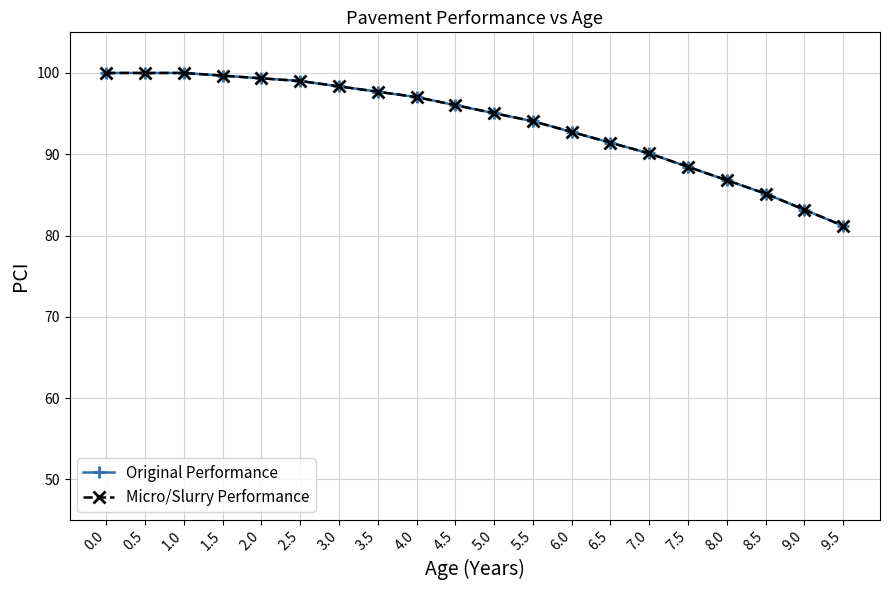

Is this an area chart (filled region under the line)?

No